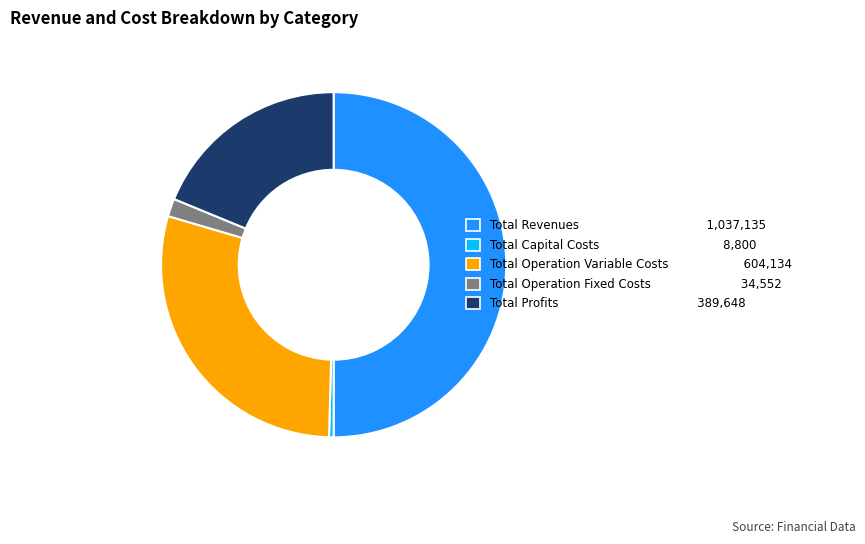

What is the majority slice?

Total Revenues